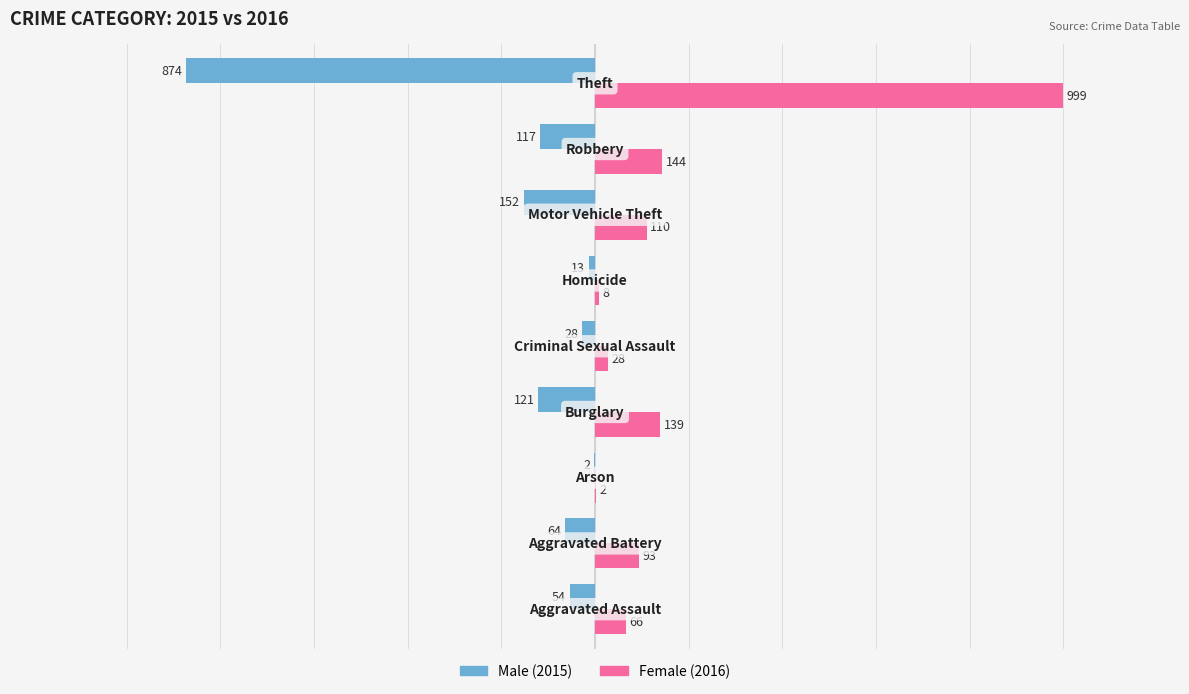

What is the sum of all Female (2016) values?

1589